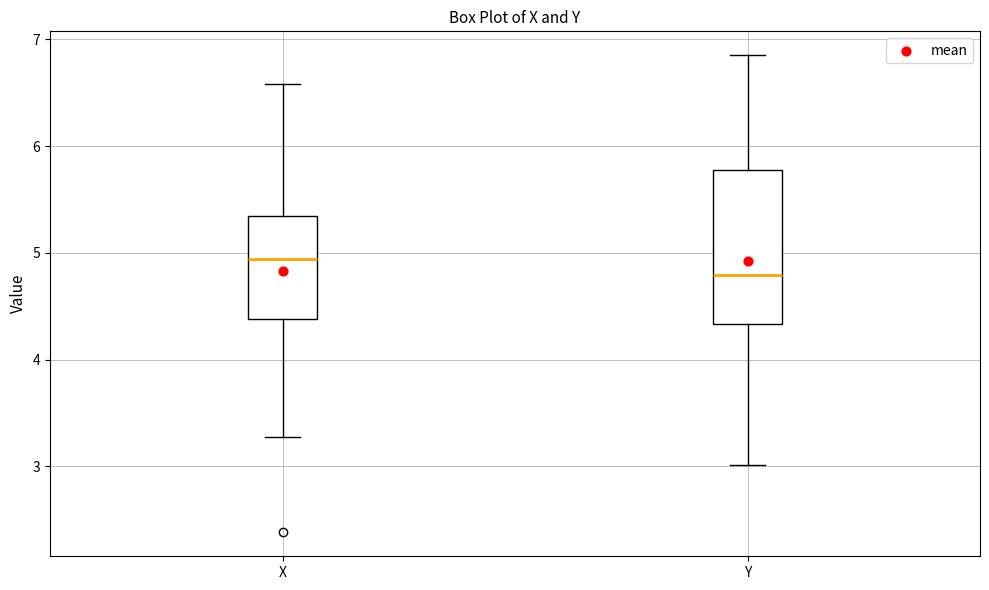

Comparing the boxes themselves (not the whiskers), which one is the tallest?

Y